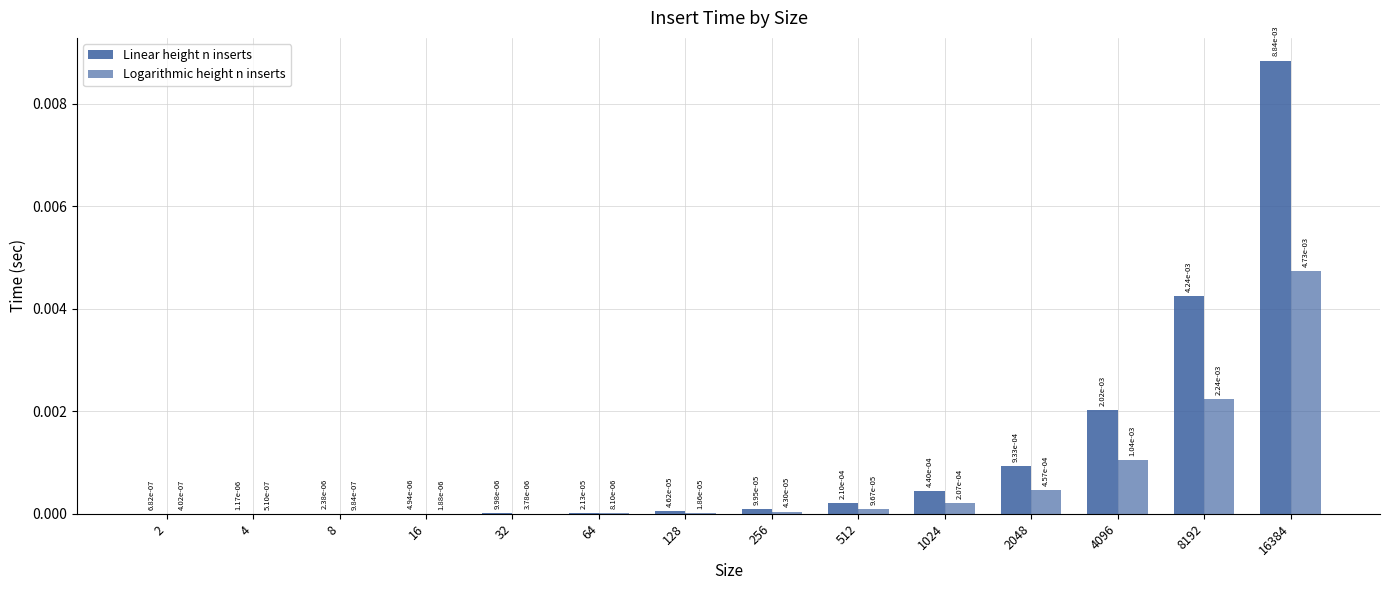

Does the chart contain stacked bars?

No